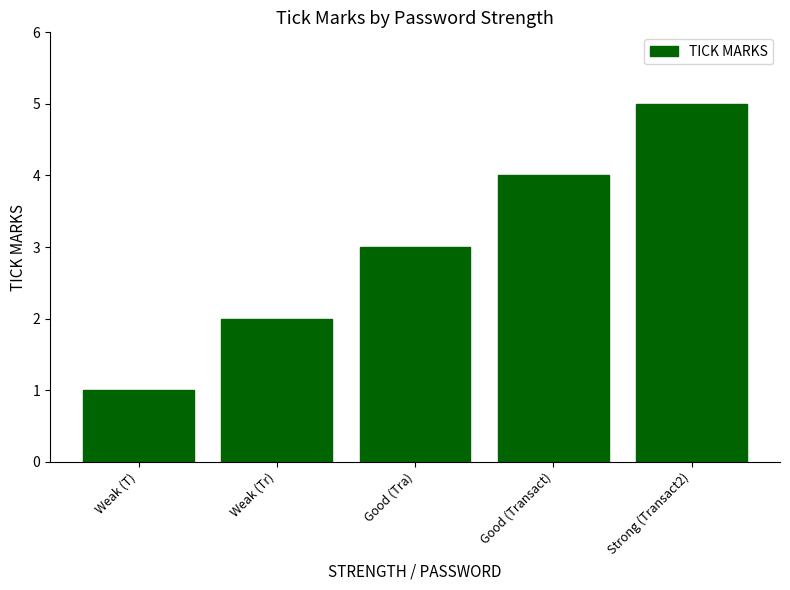

Count the number of data series in this chart.

1